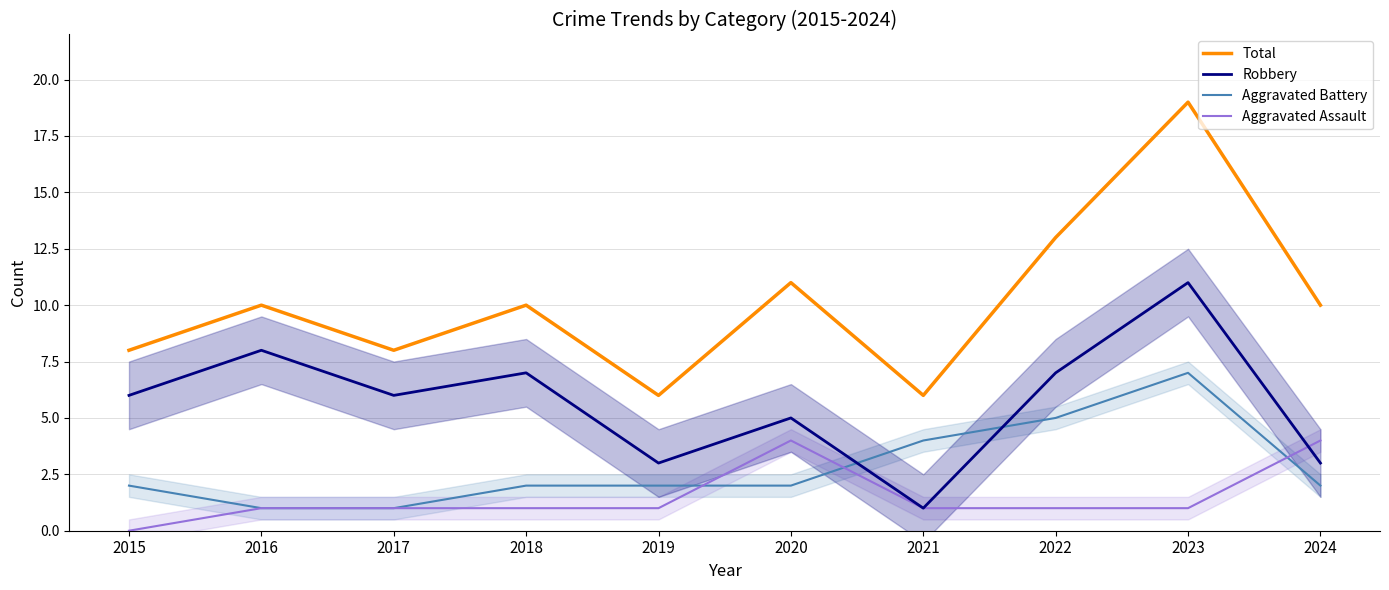

Between 2022 and 2021, which is larger?

2022